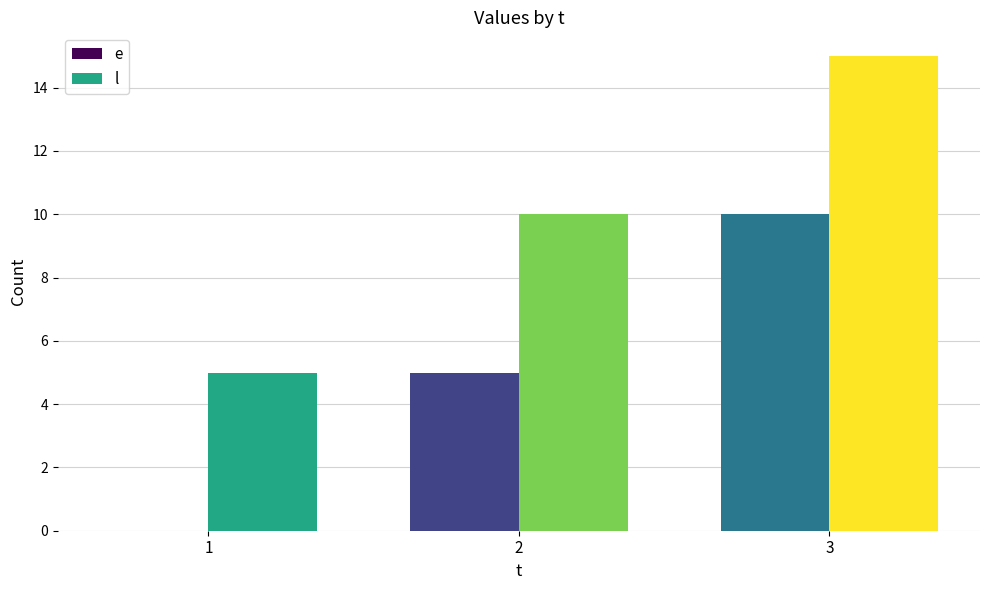

How many groups of bars are there?

3